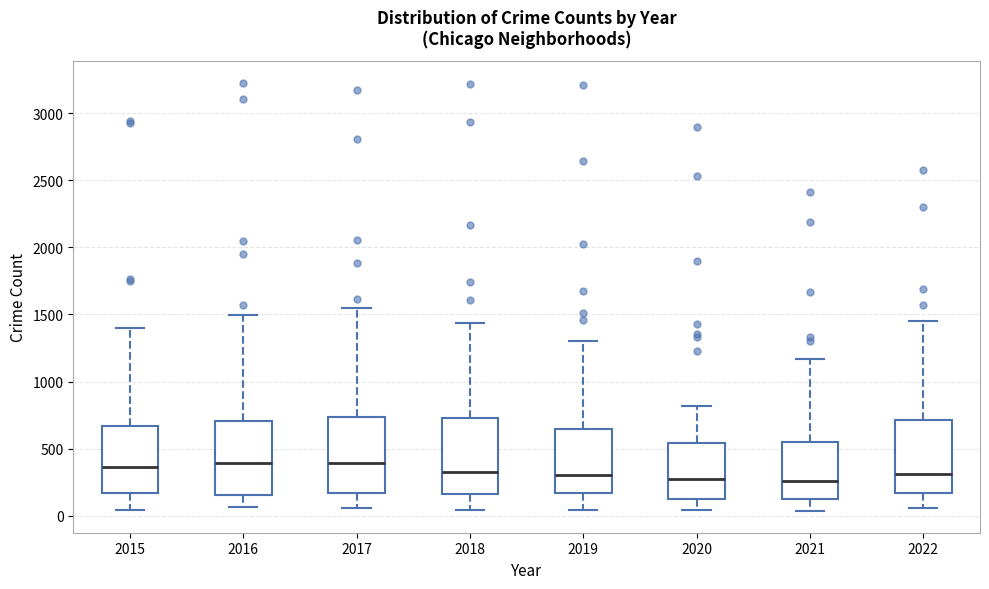

Reading left to right, transcribe this box plot: for each box, give where its median line is, the range the box spans, and where its two whiskers end, as read against the y-axis. The values are not printed on the chart, so give them approximately, as read against the axis.

2015: median 350, box 150 to 650, whiskers 50 to 1400
2016: median 400, box 150 to 700, whiskers 50 to 1500
2017: median 400, box 150 to 750, whiskers 50 to 1550
2018: median 350, box 150 to 750, whiskers 50 to 1450
2019: median 300, box 150 to 650, whiskers 50 to 1300
2020: median 250, box 150 to 550, whiskers 50 to 800
2021: median 250, box 150 to 550, whiskers 50 to 1150
2022: median 300, box 150 to 700, whiskers 50 to 1450